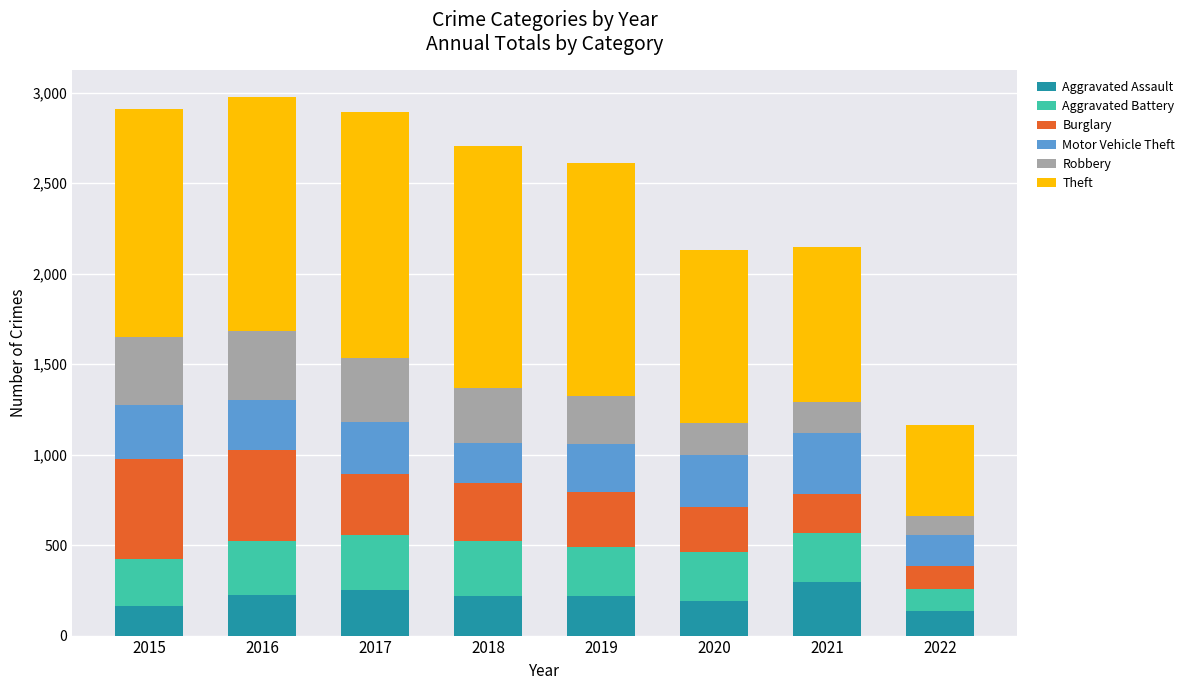

Does the chart contain stacked bars?

Yes